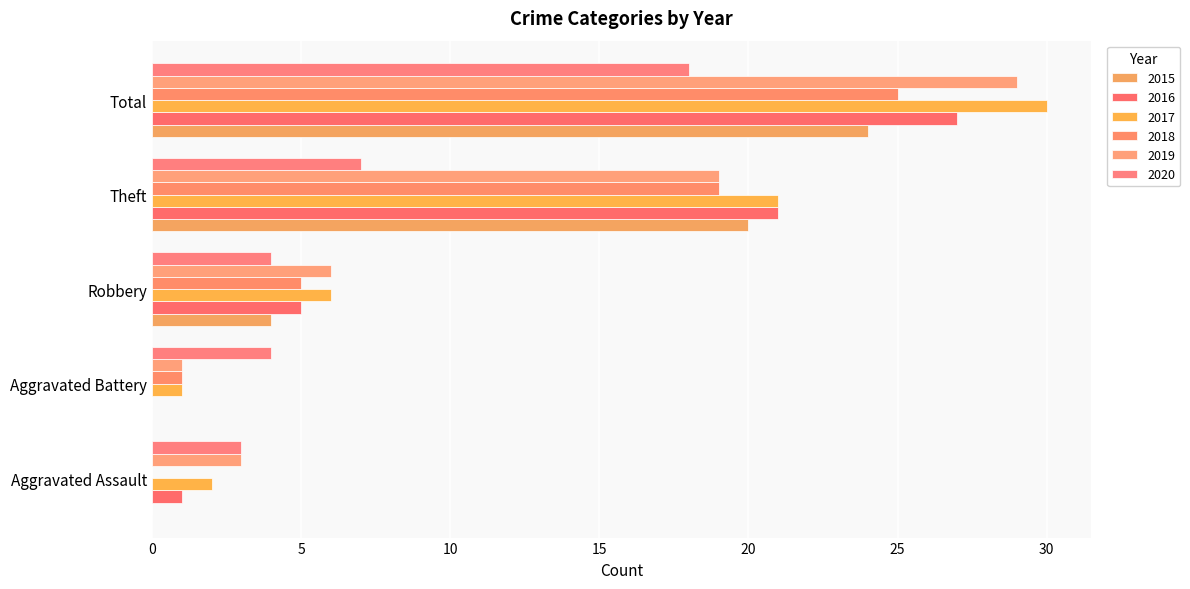

What is the difference between the highest and lowest values at Robbery?

2